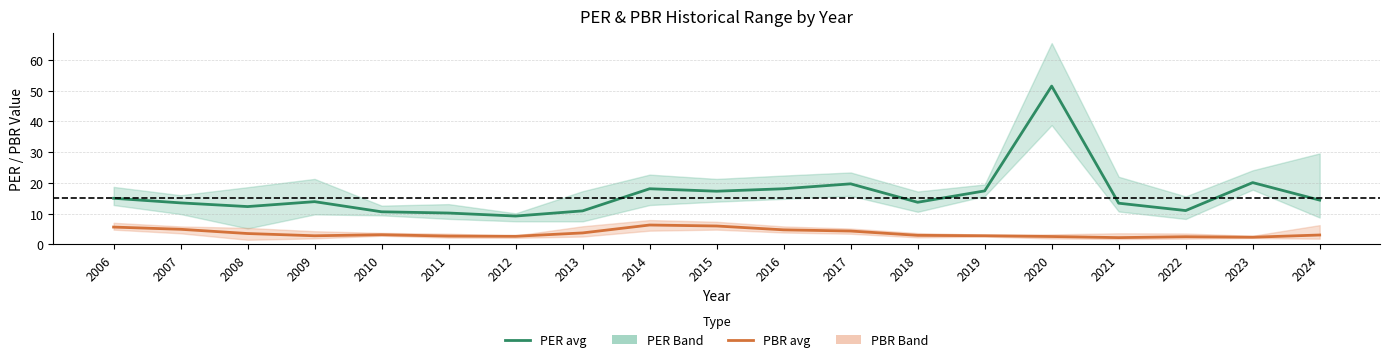

How many interior local peaks does the PBR (avg) series have?

3